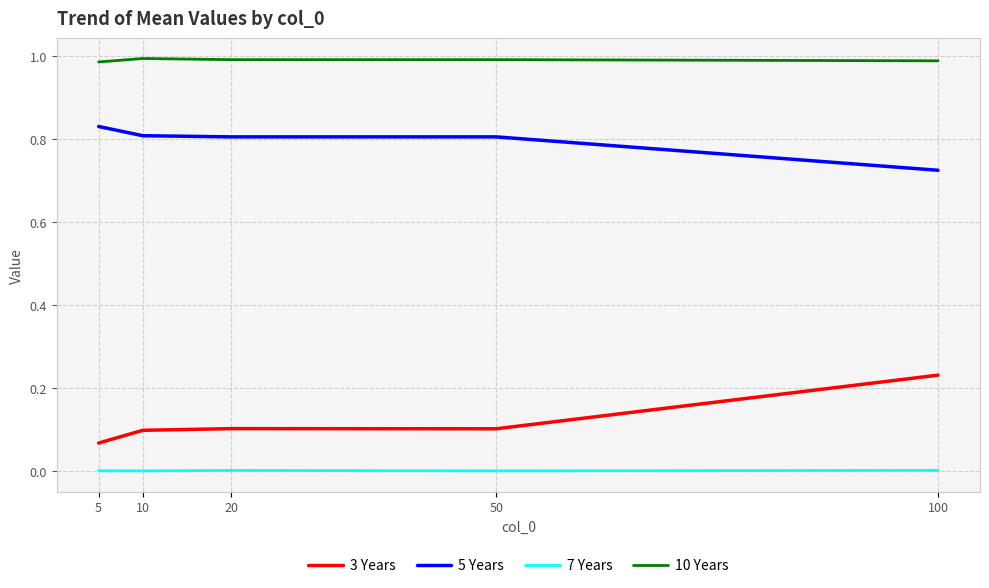

Rank the series at 10 from highest to lowest value.

10 Years, 5 Years, 3 Years, 7 Years